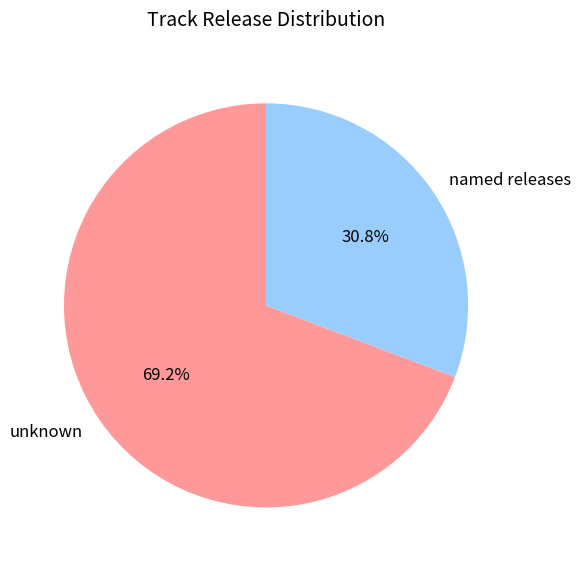

What is the ratio of the value at named releases to the value at unknown?

0.4